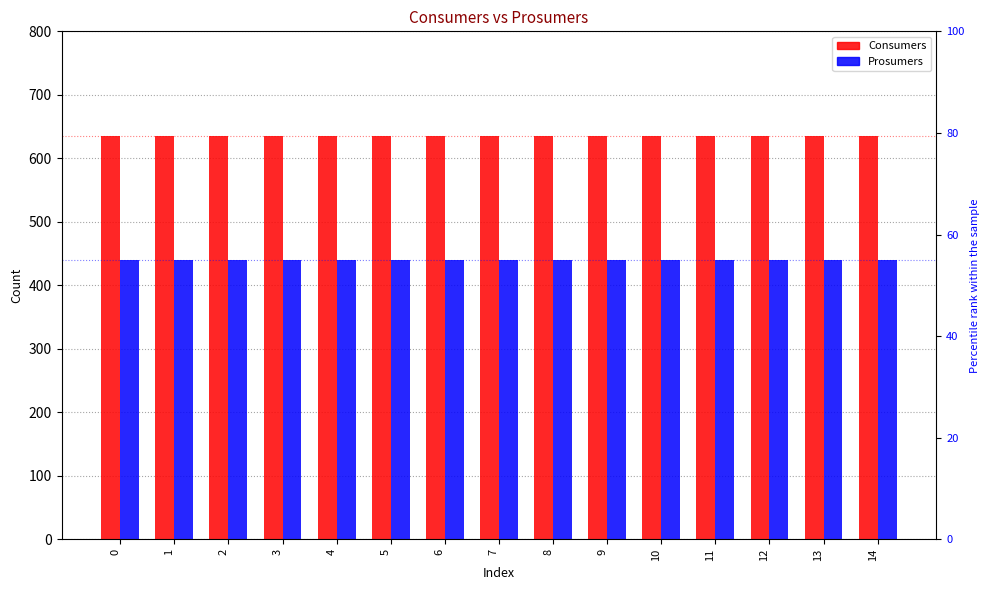

Which series has the largest range (max minus min)?

Consumers